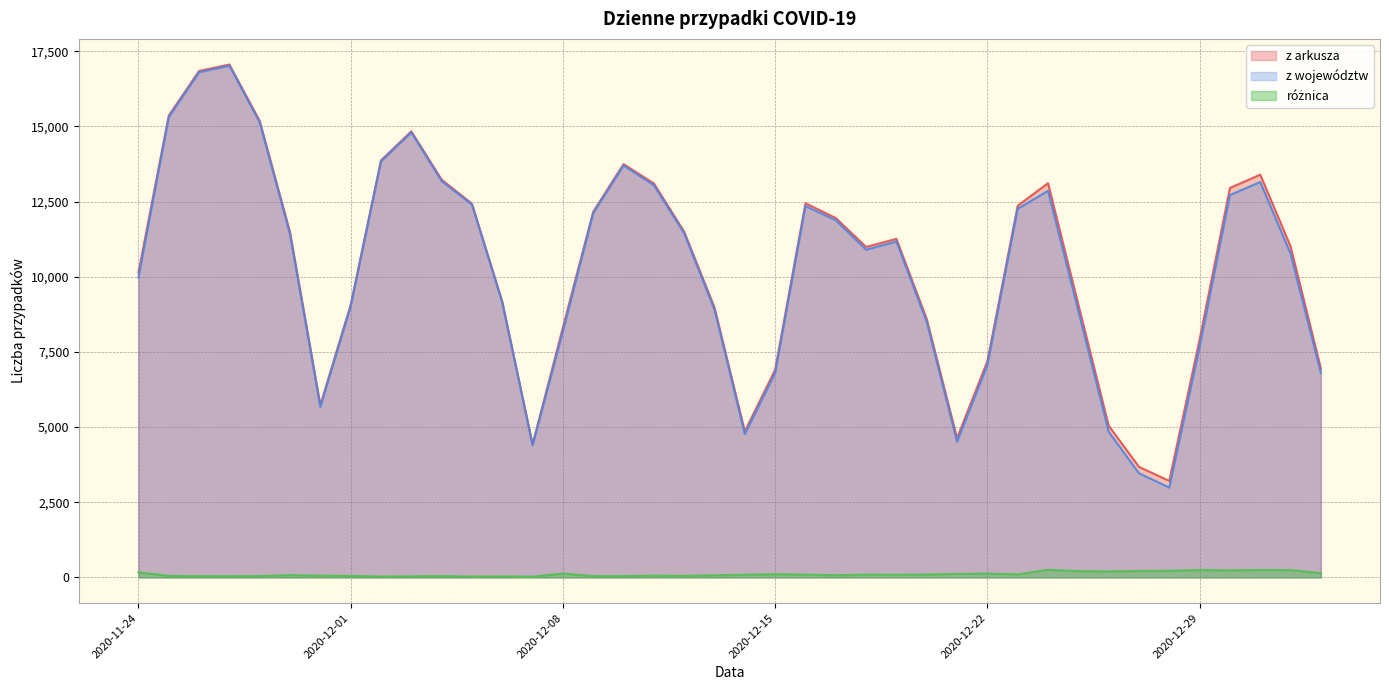

True or false: różnica and z arkusza cross at least once.

False